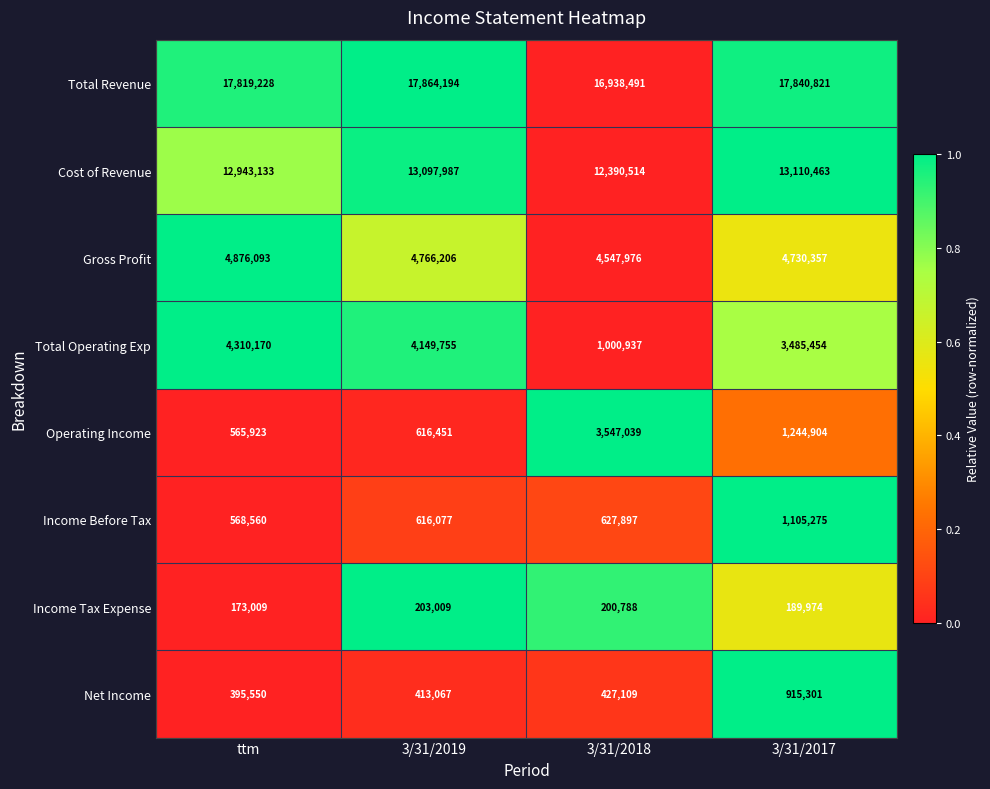

List the series in order of their peak value, highest first.

Total Revenue, Cost of Revenue, Gross Profit, Total Operating Exp, Operating Income, Income Before Tax, Net Income, Income Tax Expense